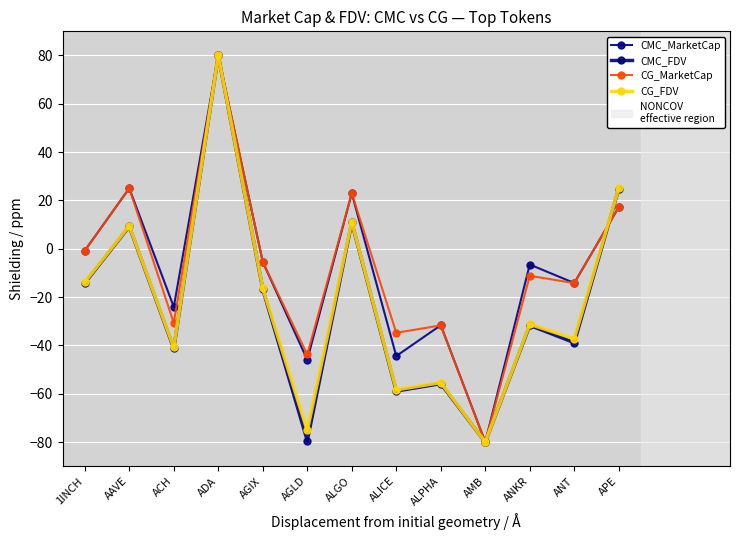

Rank the categories by CMC_MarketCap value from lowest to highest.

AMB, AGLD, ALICE, ALPHA, ACH, ANT, ANKR, AGIX, 1INCH, APE, ALGO, AAVE, ADA